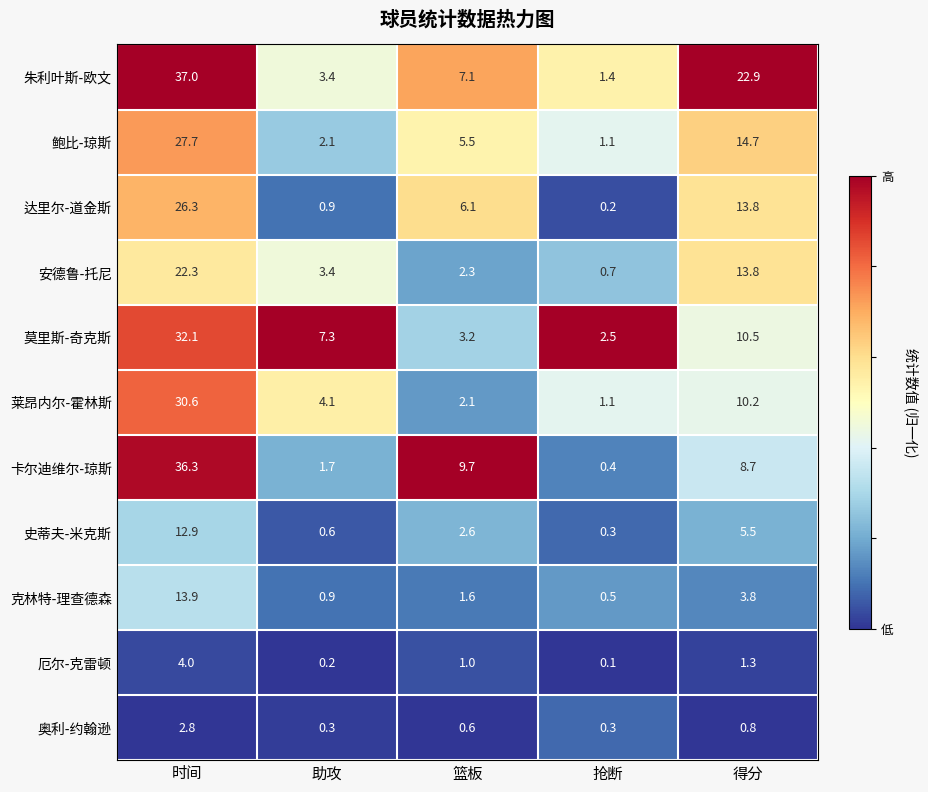

Which series has the widest spread of values?

卡尔迪维尔-琼斯